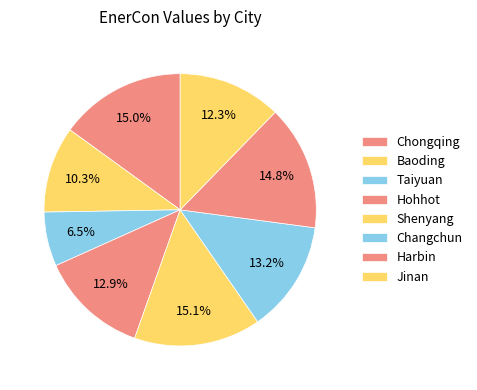

How many slices are in this pie chart?

8